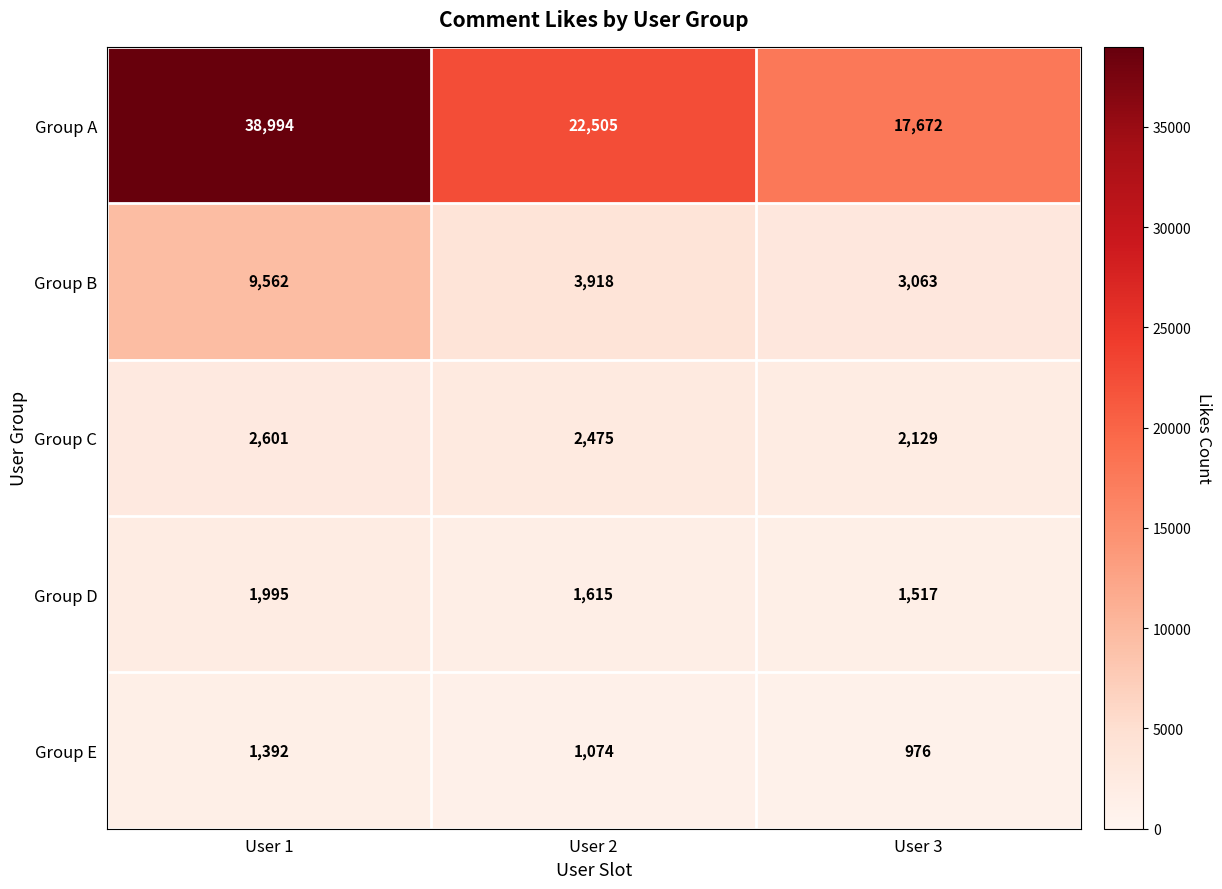

Which category has the highest value across all series?

User 1